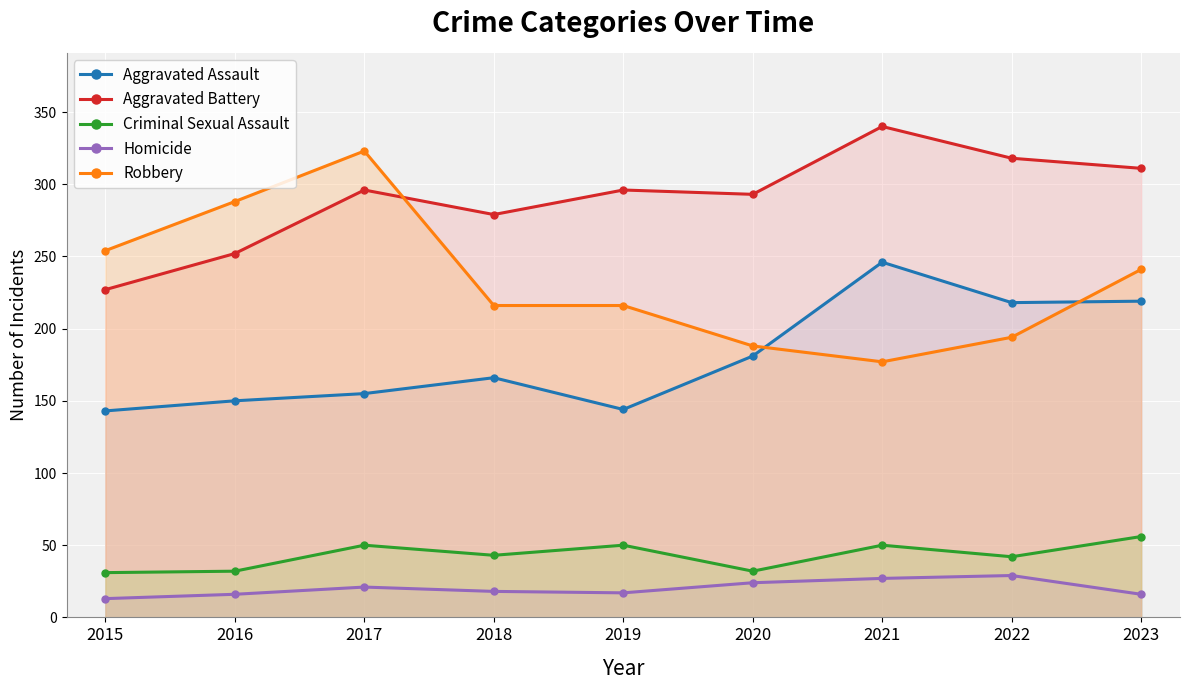

How many series are shown in this chart?

5